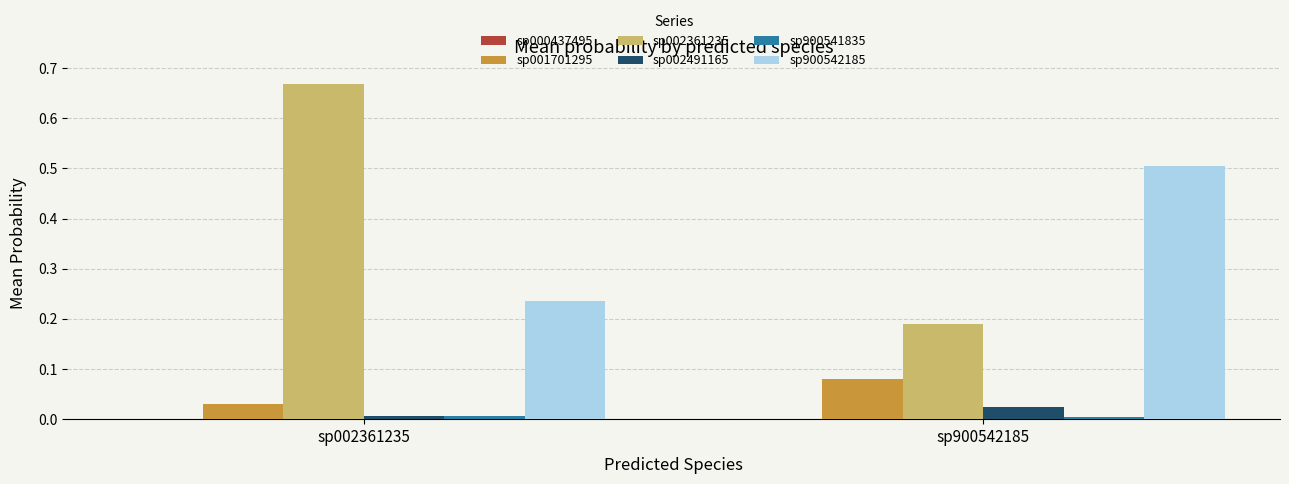

The sp002491165 series shows 0.0 at sp002361235. True or false?

True